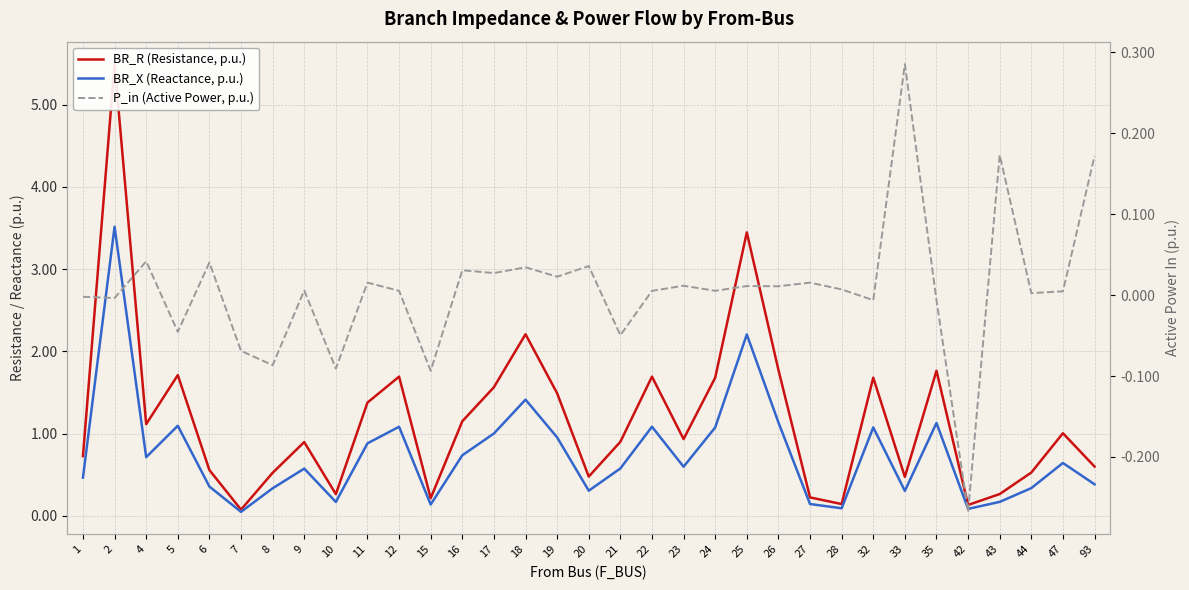

Which series ends up on top after the final intersection of BR_X (Reactance, p.u.) and P_in (Active Power, p.u.)?

BR_X (Reactance, p.u.)